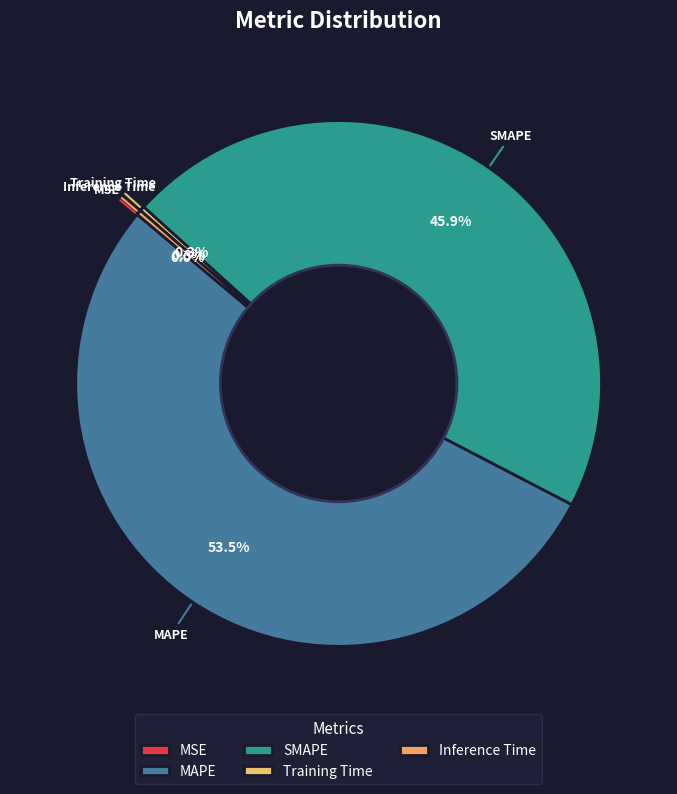

What percentage do MAPE and Inference Time together represent?

53.8%